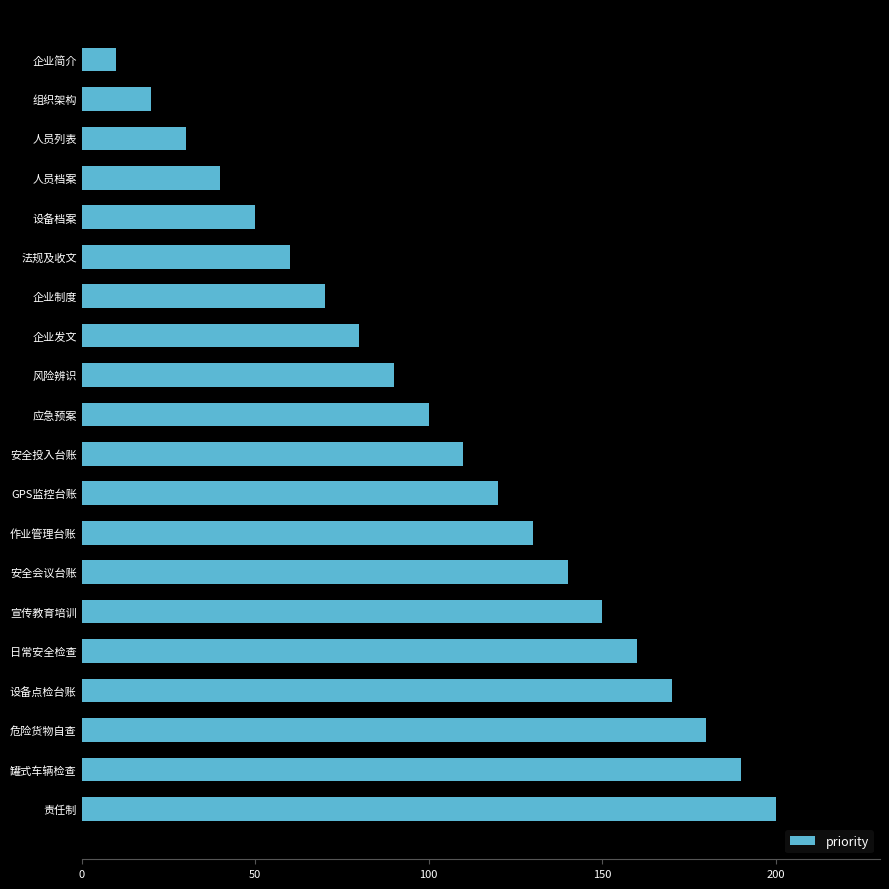

What is the ratio of the value at 企业发文 to the value at 设备档案?

1.6